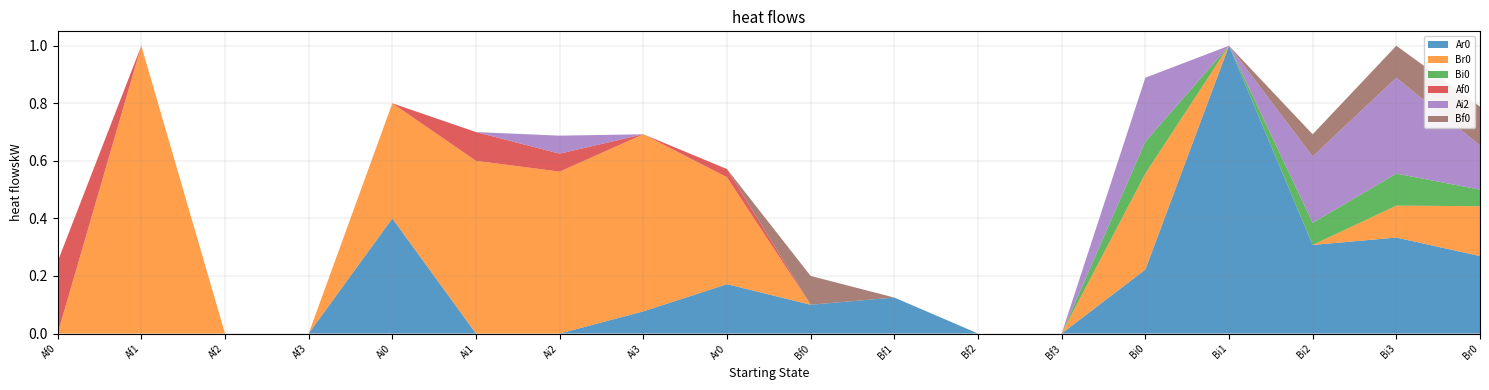

Reading right to left, what are all the values shown in this chart?

Ar0: 0.3	0.3	0.3	1.0	0.2	0.0	0.0	0.1	0.1	0.2	0.1	0.0	0.0	0.4	0.0	0.0	0.0	0.0
Br0: 0.2	0.1	0.0	0.0	0.3	0.0	0.0	0.0	0.0	0.4	0.6	0.6	0.6	0.4	0.0	0.0	1.0	0.0
Bi0: 0.1	0.1	0.1	0.0	0.1	0.0	0.0	0.0	0.0	0.0	0.0	0.0	0.0	0.0	0.0	0.0	0.0	0.0
Af0: 0.0	0.0	0.0	0.0	0.0	0.0	0.0	0.0	0.0	0.0	0.0	0.1	0.1	0.0	0.0	0.0	0.0	0.2
Ai2: 0.2	0.3	0.2	0.0	0.2	0.0	0.0	0.0	0.0	0.0	0.0	0.1	0.0	0.0	0.0	0.0	0.0	0.0
Bf0: 0.1	0.1	0.1	0.0	0.0	0.0	0.0	0.0	0.1	0.0	0.0	0.0	0.0	0.0	0.0	0.0	0.0	0.0